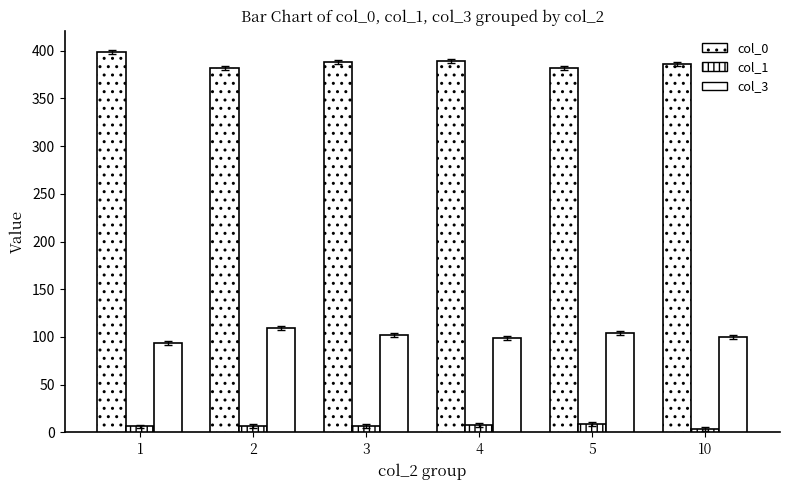

At 1, list the series in order from smallest to largest.

col_1, col_3, col_0